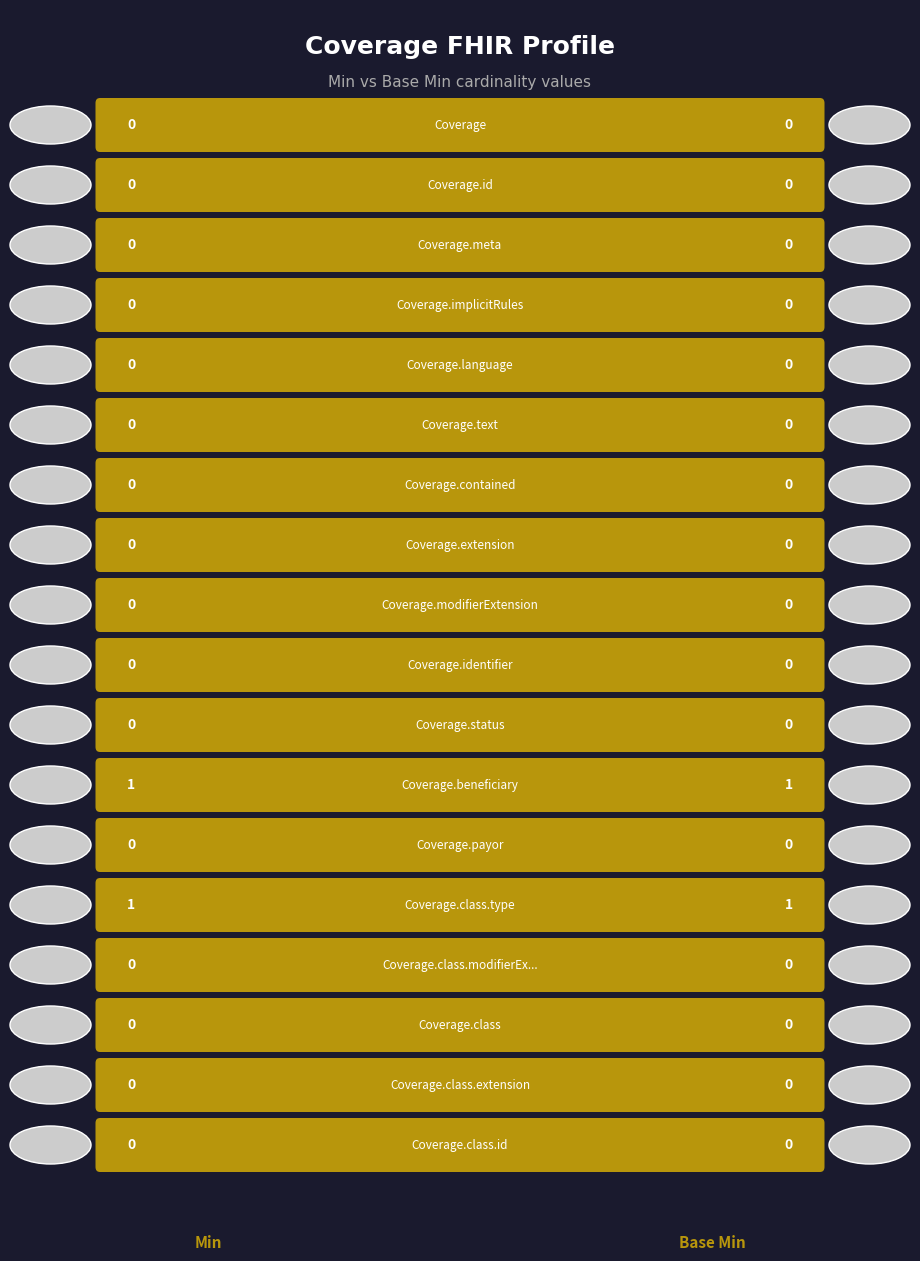

At how many categories does at least one series exceed 0?

2